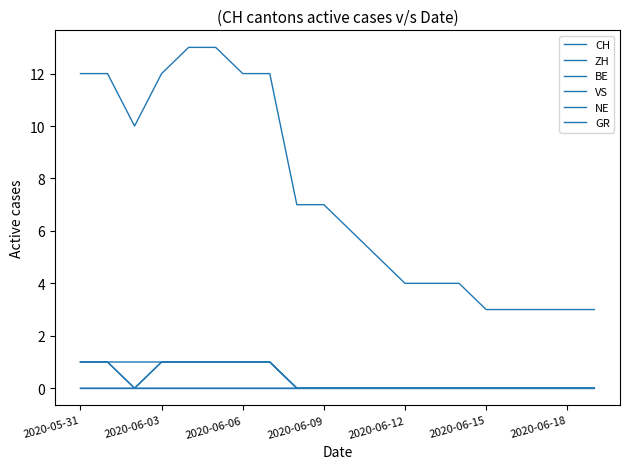

True or false: GR has more than 1 points higher than both neighbors.

False